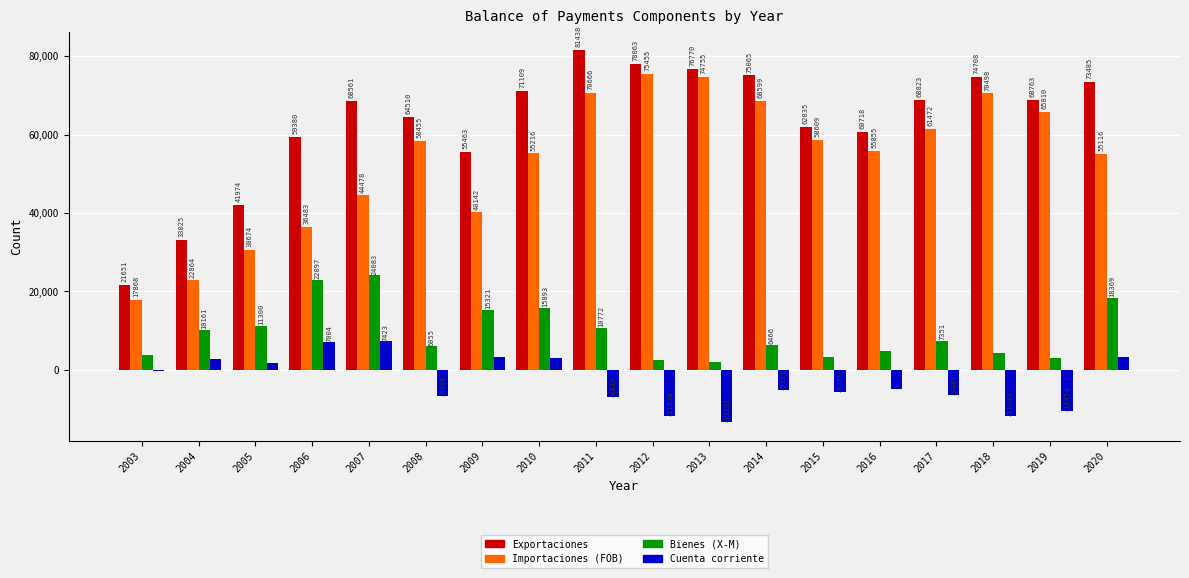

What is the sum of all Importaciones (FOB) values?

963015